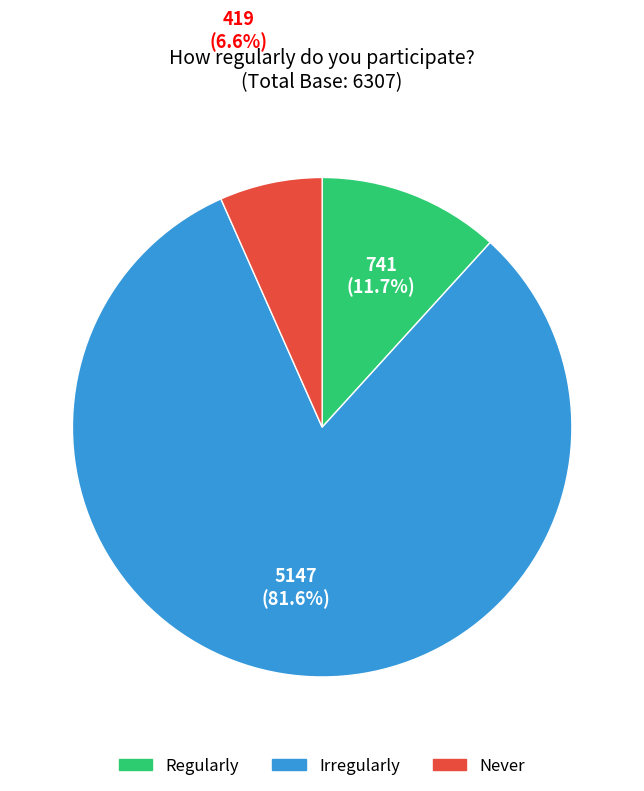

Does any single category account for the majority?

Yes